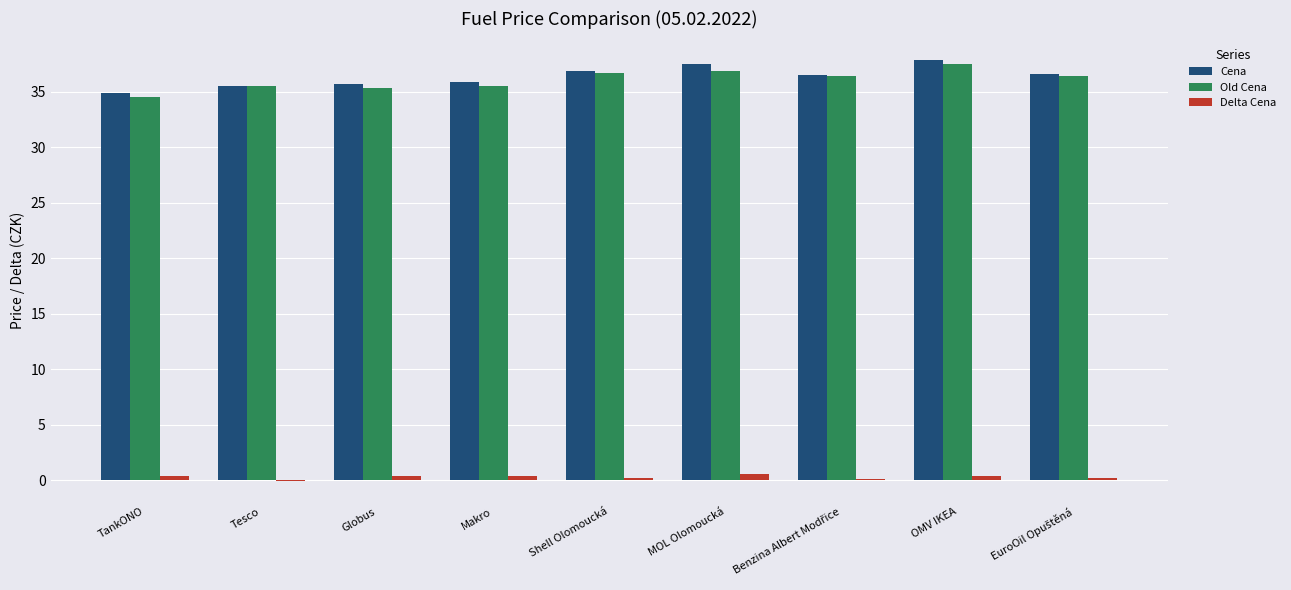

Are the bars grouped side by side (vs. stacked)?

Yes